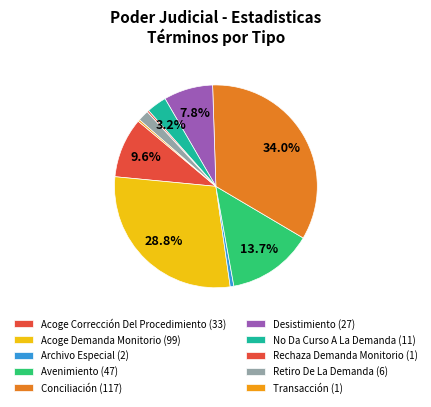

Is the sum of Rechaza Demanda Monitorio and Conciliación greater than half?

No